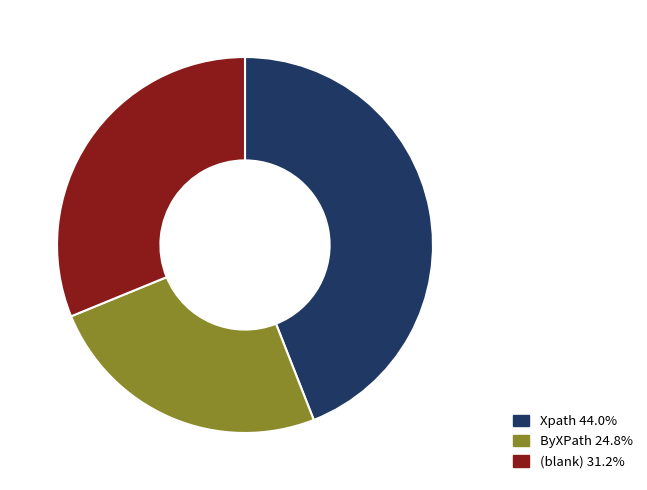

Is the sum of (blank) 31.2% and Xpath 44.0% greater than half?

Yes